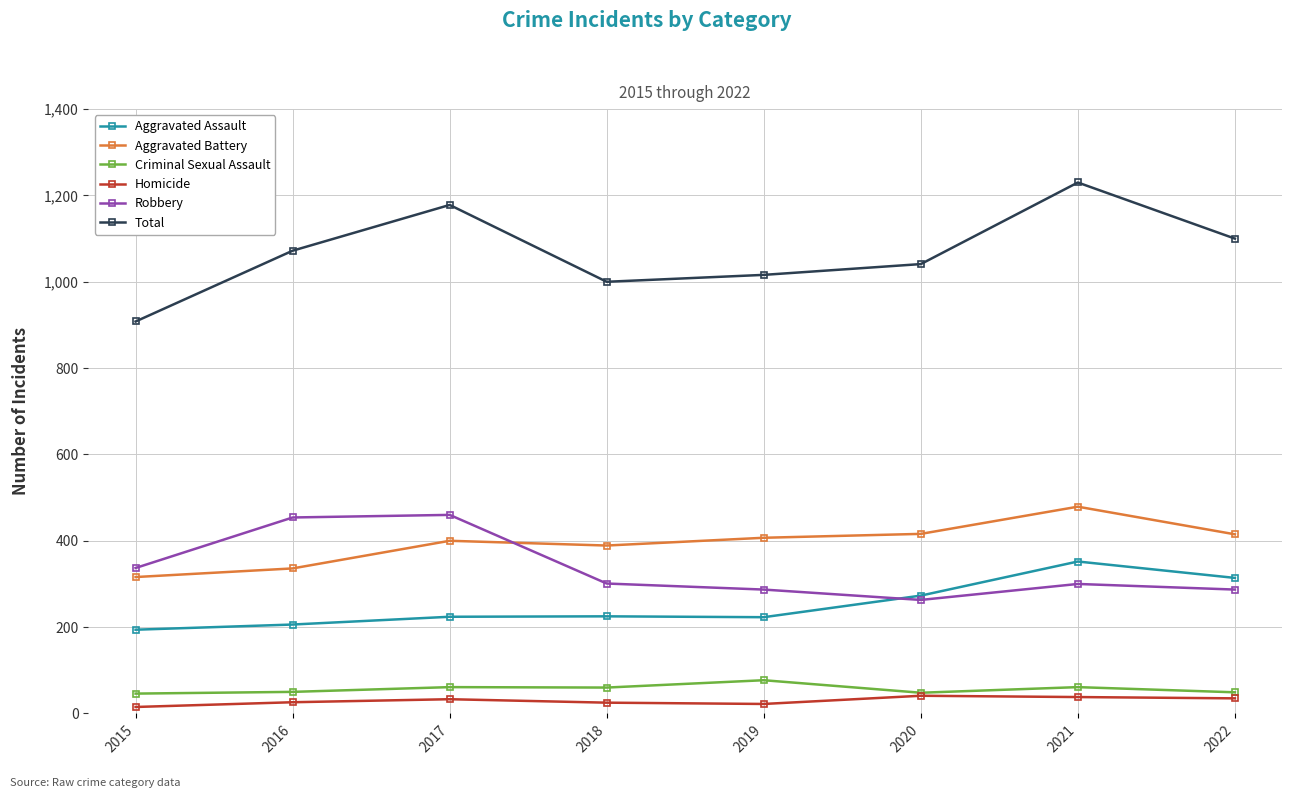

True or false: Homicide and Total intersect in this chart.

False